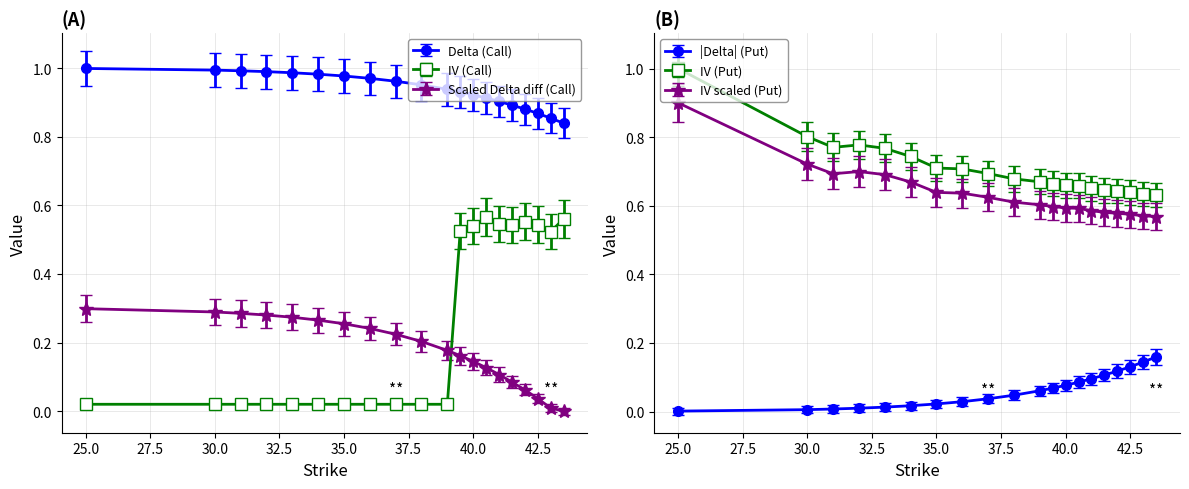

At which label is delta_P closest to 0?

25